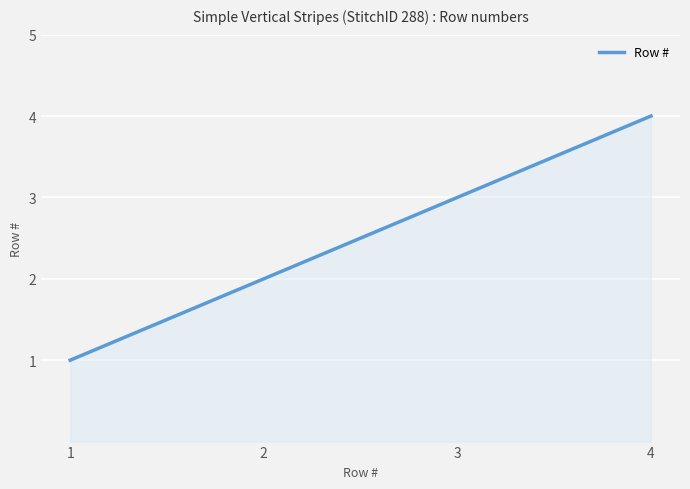

What is the smallest value displayed?

1.0